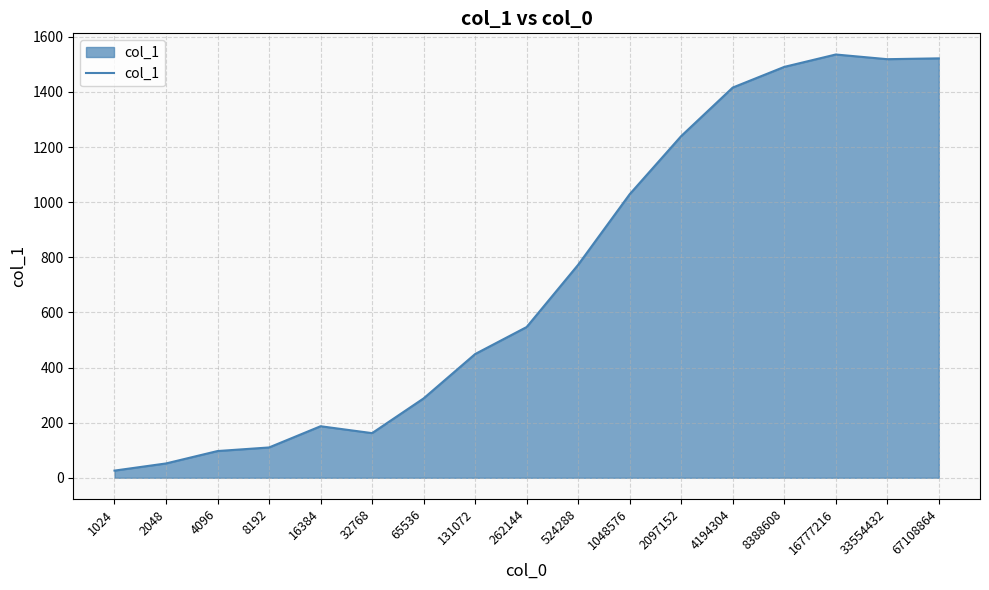

What is the change in value from 4096 to 33554432?

+1422